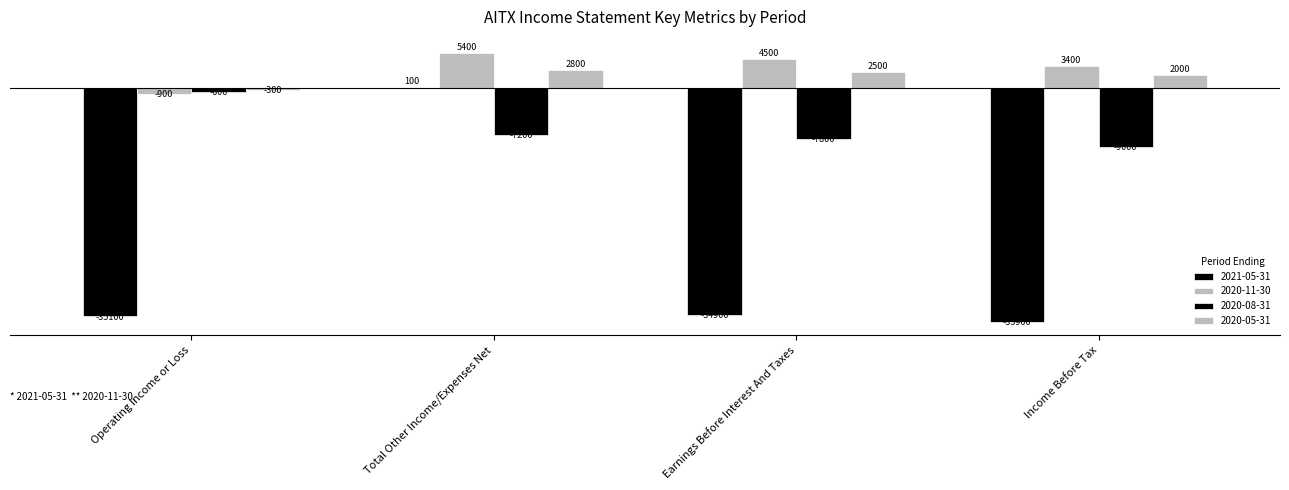

What is the approximate value of 2020-11-30 at Earnings Before Interest And Taxes, to the nearest 10?

4500